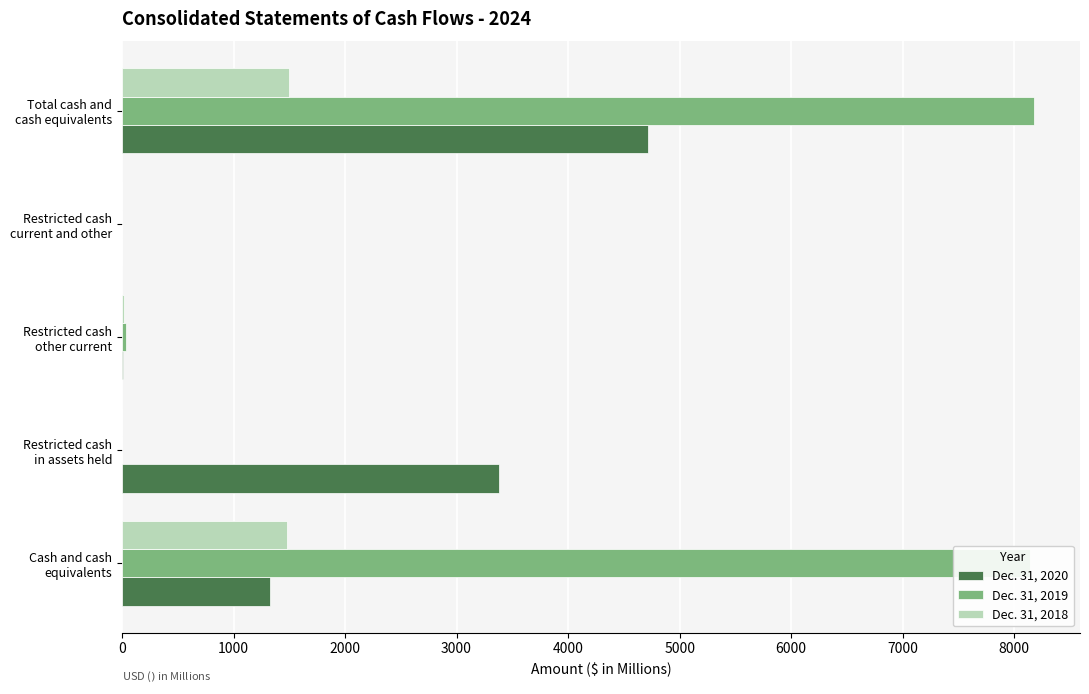

What are all the series names shown in the legend?

Dec. 31, 2020, Dec. 31, 2019, Dec. 31, 2018